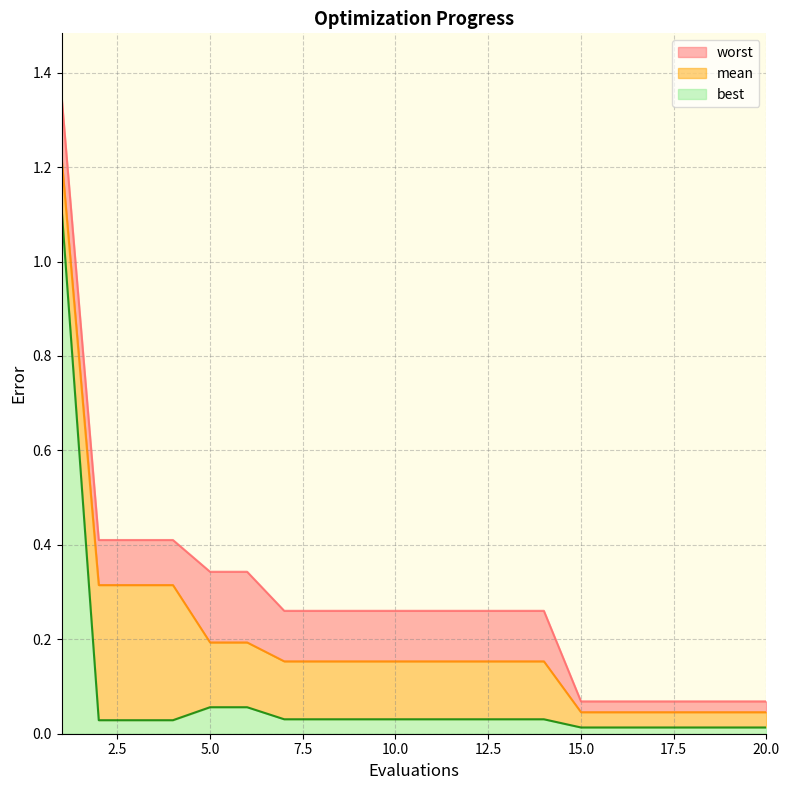

At which category is the sum across all series the highest?

1